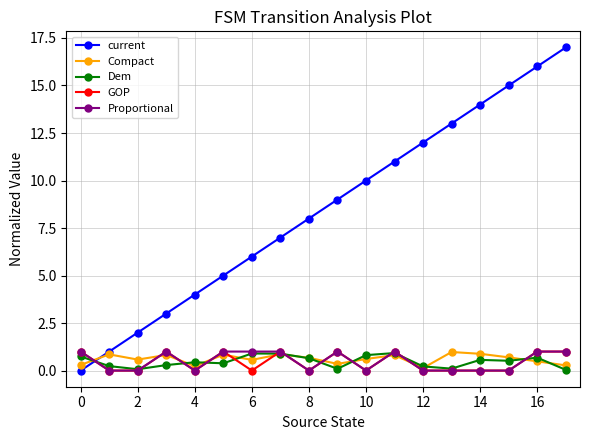

Which series has the largest range (max minus min)?

current